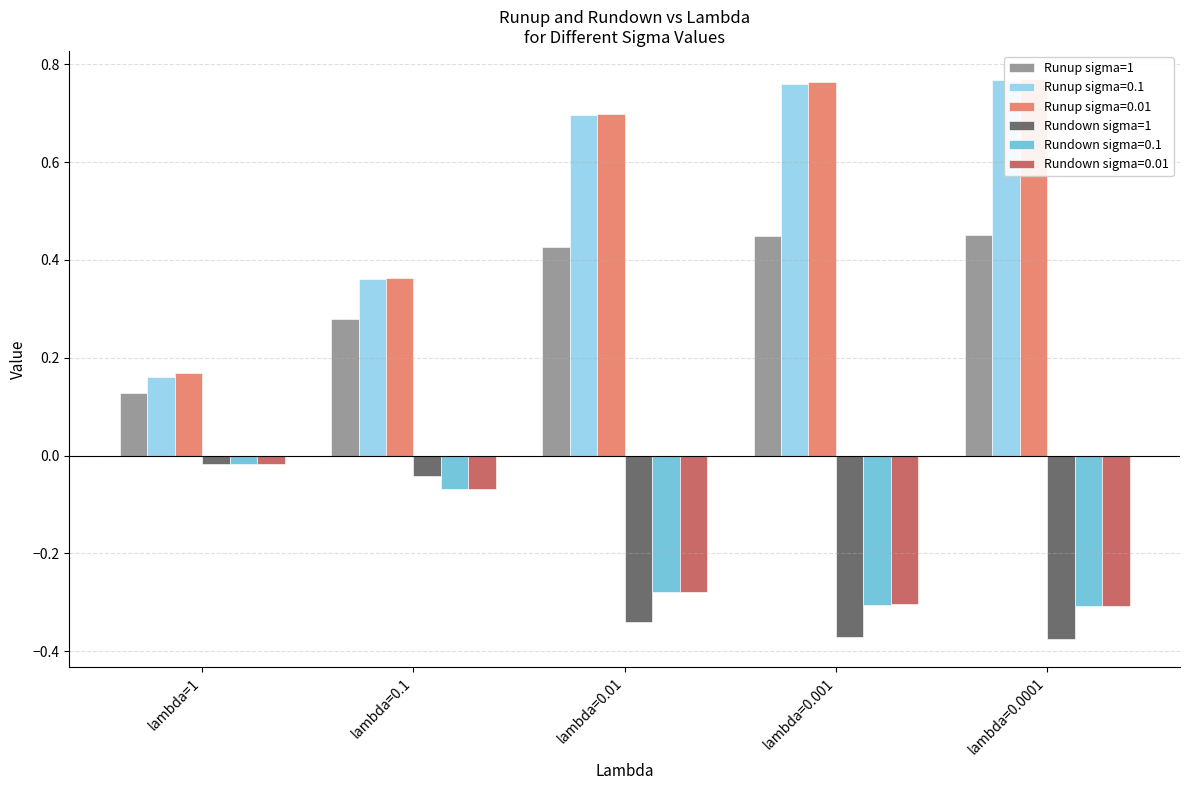

What is the minimum value shown in the chart?

-0.4